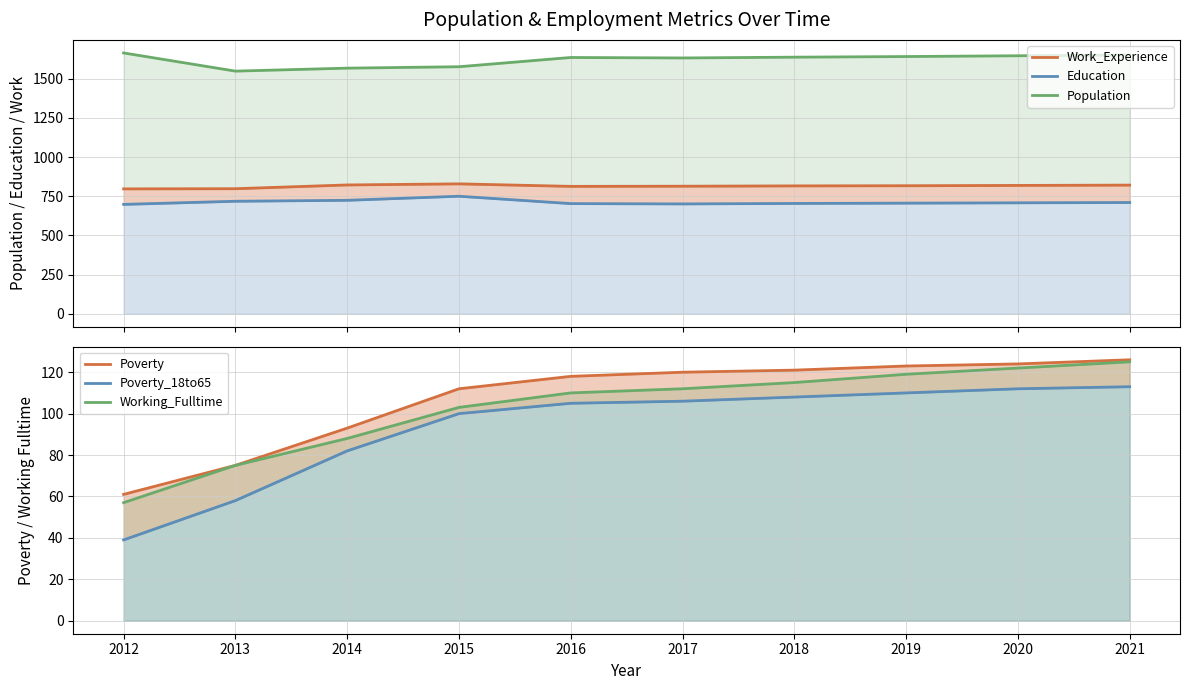

The Population series shows 1641 at 2019. True or false?

True